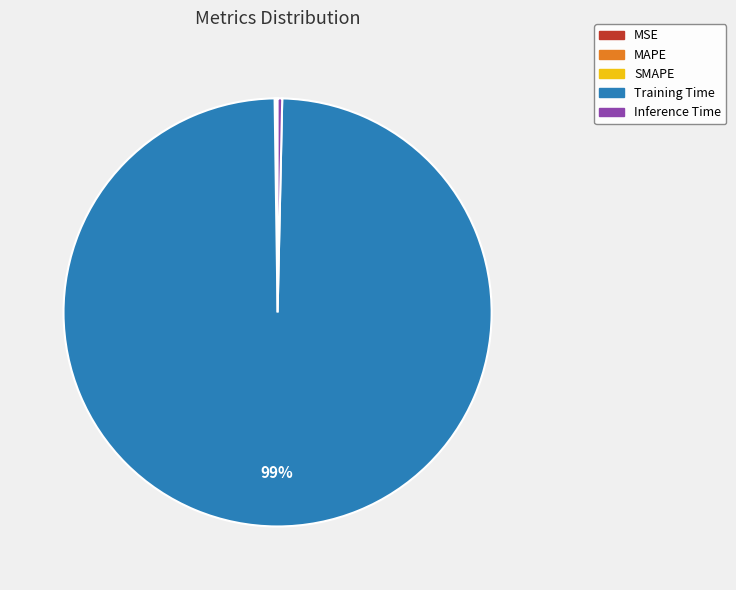

Which category accounts for the majority?

Training Time